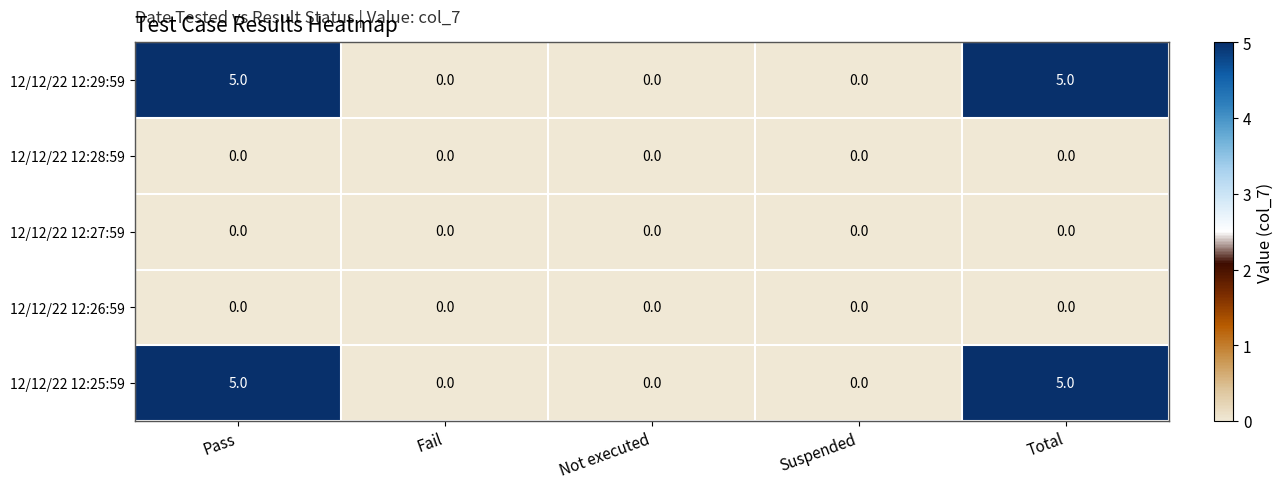

At how many categories does at least one series exceed 1?

2